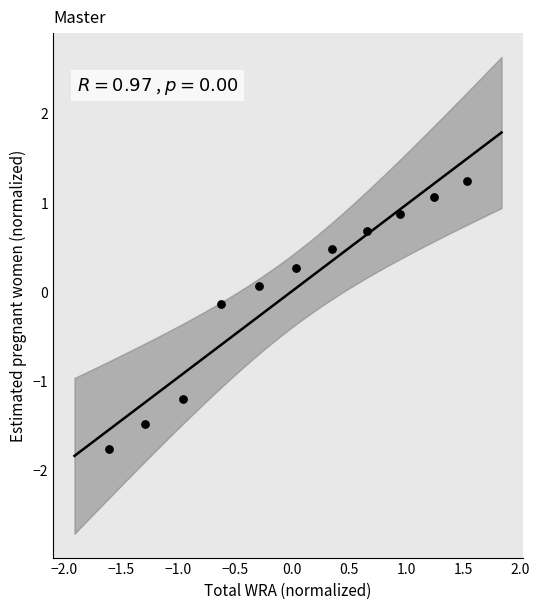

What is the range of Y values (max minus min)?

3.0